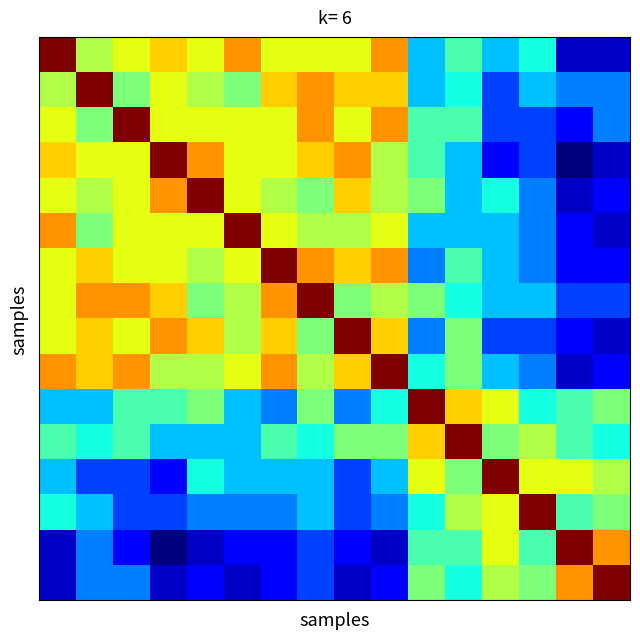

Reading left to right, list all the values displayed in this chart.

row_0: 0=8.0	1=4.5	2=5.0	3=5.5	4=5.0	5=6.0	6=5.0	7=5.0	8=5.0	9=6.0	10=2.5	11=3.5	12=2.5	13=3.0	14=0.5	15=0.5
row_1: 0=4.5	1=8.0	2=4.0	3=5.0	4=4.5	5=4.0	6=5.5	7=6.0	8=5.5	9=5.5	10=2.5	11=3.0	12=1.5	13=2.5	14=2.0	15=2.0
row_2: 0=5.0	1=4.0	2=8.0	3=5.0	4=5.0	5=5.0	6=5.0	7=6.0	8=5.0	9=6.0	10=3.5	11=3.5	12=1.5	13=1.5	14=1.0	15=2.0
row_3: 0=5.5	1=5.0	2=5.0	3=8.0	4=6.0	5=5.0	6=5.0	7=5.5	8=6.0	9=4.5	10=3.5	11=2.5	12=1.0	13=1.5	14=0.0	15=0.5
row_4: 0=5.0	1=4.5	2=5.0	3=6.0	4=8.0	5=5.0	6=4.5	7=4.0	8=5.5	9=4.5	10=4.0	11=2.5	12=3.0	13=2.0	14=0.5	15=1.0
row_5: 0=6.0	1=4.0	2=5.0	3=5.0	4=5.0	5=8.0	6=5.0	7=4.5	8=4.5	9=5.0	10=2.5	11=2.5	12=2.5	13=2.0	14=1.0	15=0.5
row_6: 0=5.0	1=5.5	2=5.0	3=5.0	4=4.5	5=5.0	6=8.0	7=6.0	8=5.5	9=6.0	10=2.0	11=3.5	12=2.5	13=2.0	14=1.0	15=1.0
row_7: 0=5.0	1=6.0	2=6.0	3=5.5	4=4.0	5=4.5	6=6.0	7=8.0	8=4.0	9=4.5	10=4.0	11=3.0	12=2.5	13=2.5	14=1.5	15=1.5
row_8: 0=5.0	1=5.5	2=5.0	3=6.0	4=5.5	5=4.5	6=5.5	7=4.0	8=8.0	9=5.5	10=2.0	11=4.0	12=1.5	13=1.5	14=1.0	15=0.5
row_9: 0=6.0	1=5.5	2=6.0	3=4.5	4=4.5	5=5.0	6=6.0	7=4.5	8=5.5	9=8.0	10=3.0	11=4.0	12=2.5	13=2.0	14=0.5	15=1.0
row_10: 0=2.5	1=2.5	2=3.5	3=3.5	4=4.0	5=2.5	6=2.0	7=4.0	8=2.0	9=3.0	10=8.0	11=5.5	12=5.0	13=3.0	14=3.5	15=4.0
row_11: 0=3.5	1=3.0	2=3.5	3=2.5	4=2.5	5=2.5	6=3.5	7=3.0	8=4.0	9=4.0	10=5.5	11=8.0	12=4.0	13=4.5	14=3.5	15=3.0
row_12: 0=2.5	1=1.5	2=1.5	3=1.0	4=3.0	5=2.5	6=2.5	7=2.5	8=1.5	9=2.5	10=5.0	11=4.0	12=8.0	13=5.0	14=5.0	15=4.5
row_13: 0=3.0	1=2.5	2=1.5	3=1.5	4=2.0	5=2.0	6=2.0	7=2.5	8=1.5	9=2.0	10=3.0	11=4.5	12=5.0	13=8.0	14=3.5	15=4.0
row_14: 0=0.5	1=2.0	2=1.0	3=0.0	4=0.5	5=1.0	6=1.0	7=1.5	8=1.0	9=0.5	10=3.5	11=3.5	12=5.0	13=3.5	14=8.0	15=6.0
row_15: 0=0.5	1=2.0	2=2.0	3=0.5	4=1.0	5=0.5	6=1.0	7=1.5	8=0.5	9=1.0	10=4.0	11=3.0	12=4.5	13=4.0	14=6.0	15=8.0